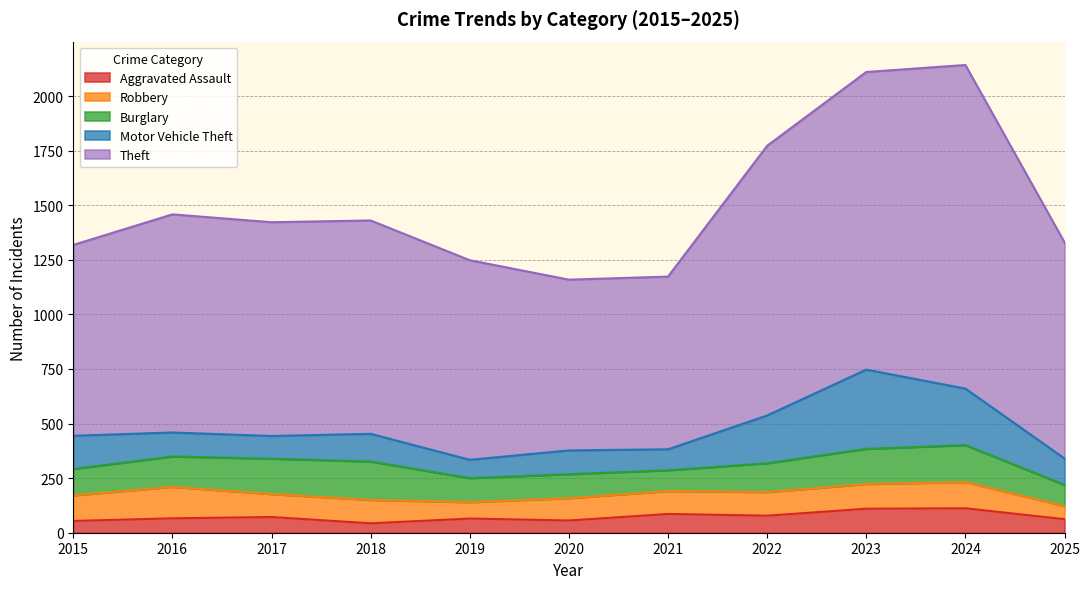

What is the sum of the Motor Vehicle Theft values at 2024 and 2021?

355